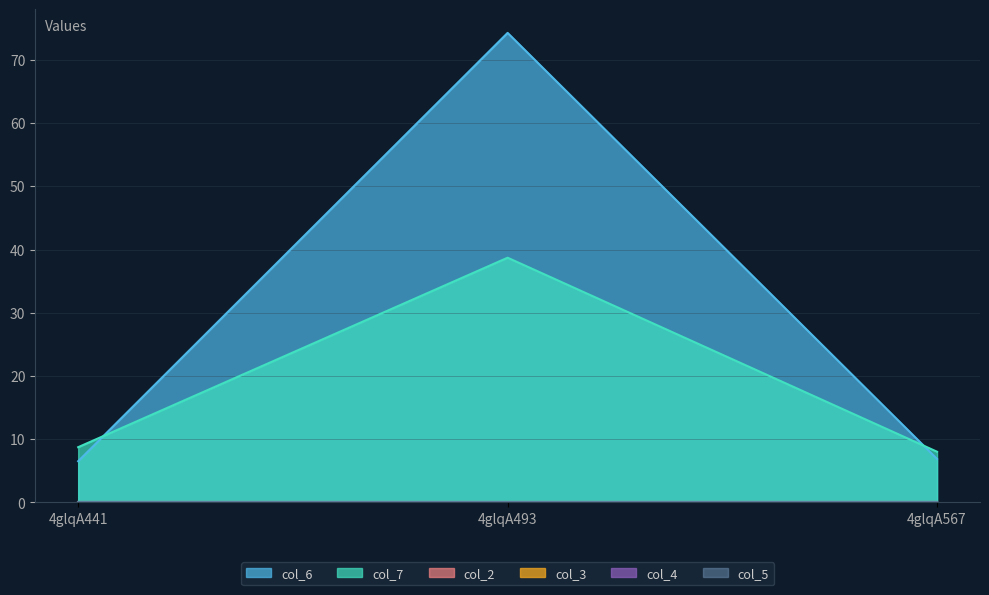

What is the maximum value shown in the chart?

74.3